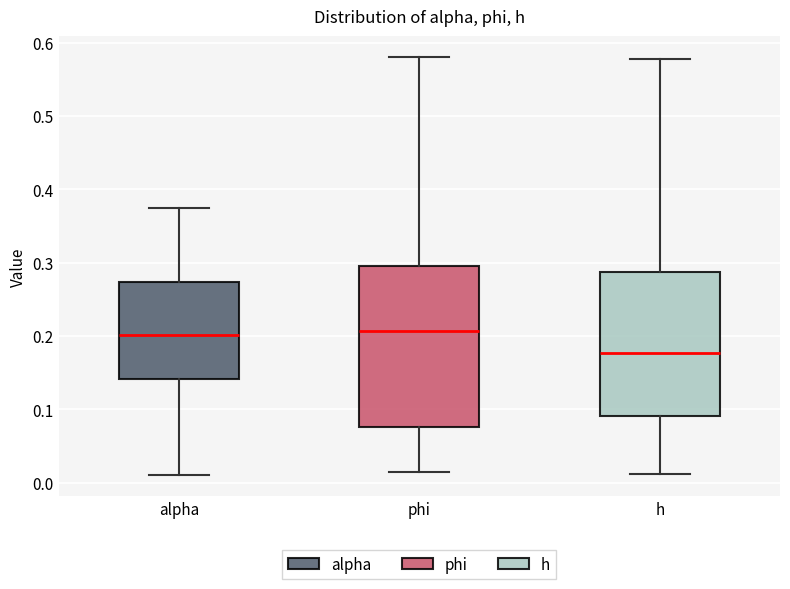

Reading left to right, read every box against the y-axis: the position of its median line, the range the box covers, and the ends of its whiskers. The values are not printed on the chart, so give them approximately, as read against the axis.

alpha: median 0.20, box 0.14 to 0.27, whiskers 0.01 to 0.38
phi: median 0.21, box 0.08 to 0.29, whiskers 0.01 to 0.58
h: median 0.18, box 0.09 to 0.29, whiskers 0.01 to 0.58